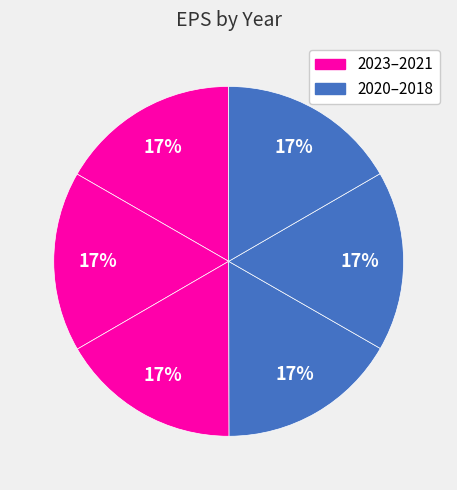

How many segments does this pie chart have?

6